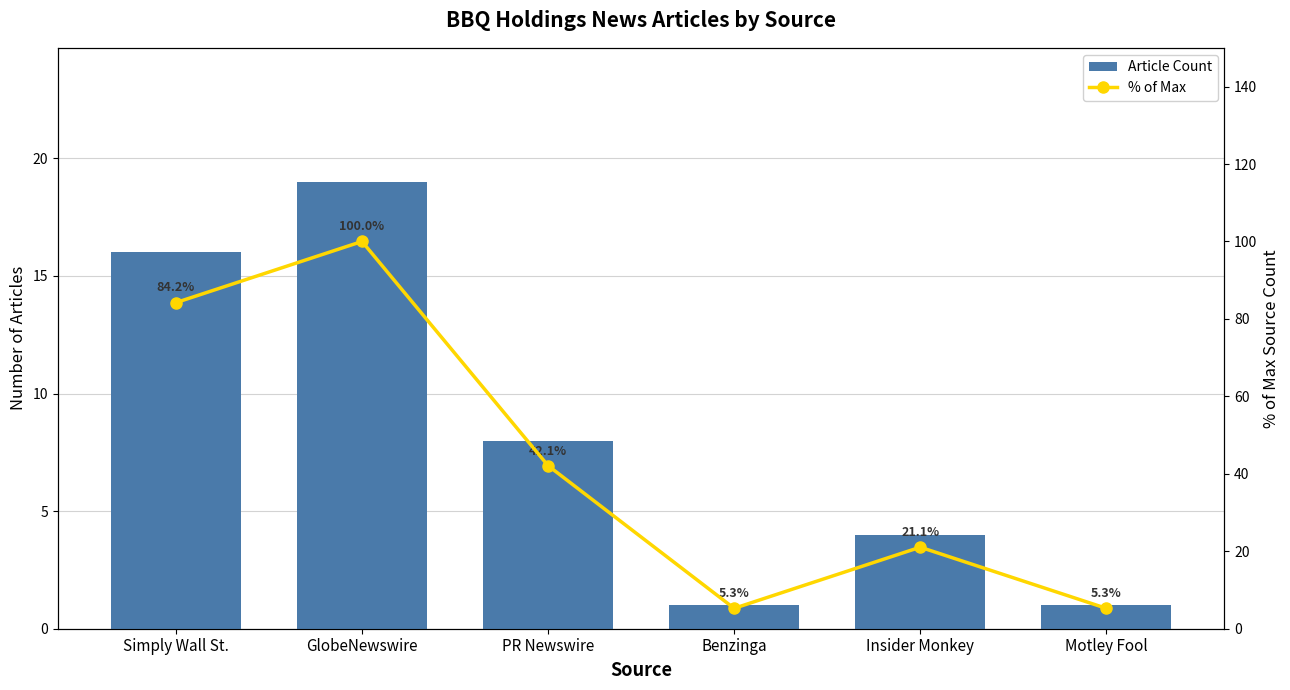

Which series has the widest spread of values?

% of Max